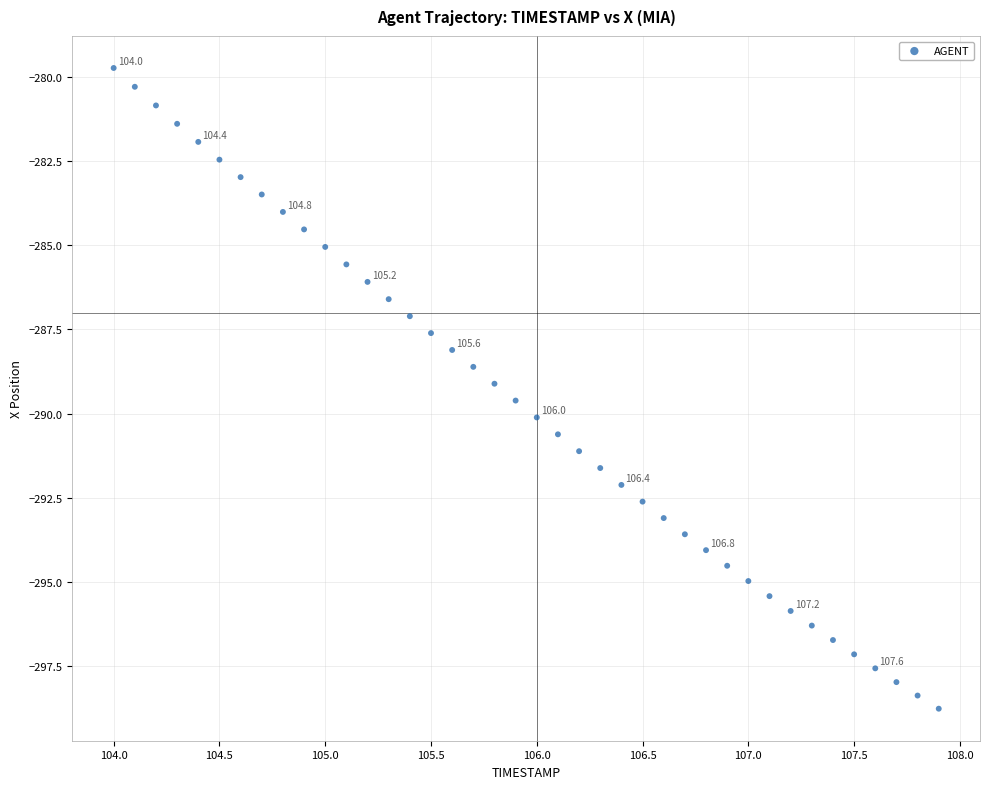

Count the number of points in this scatter plot.

40